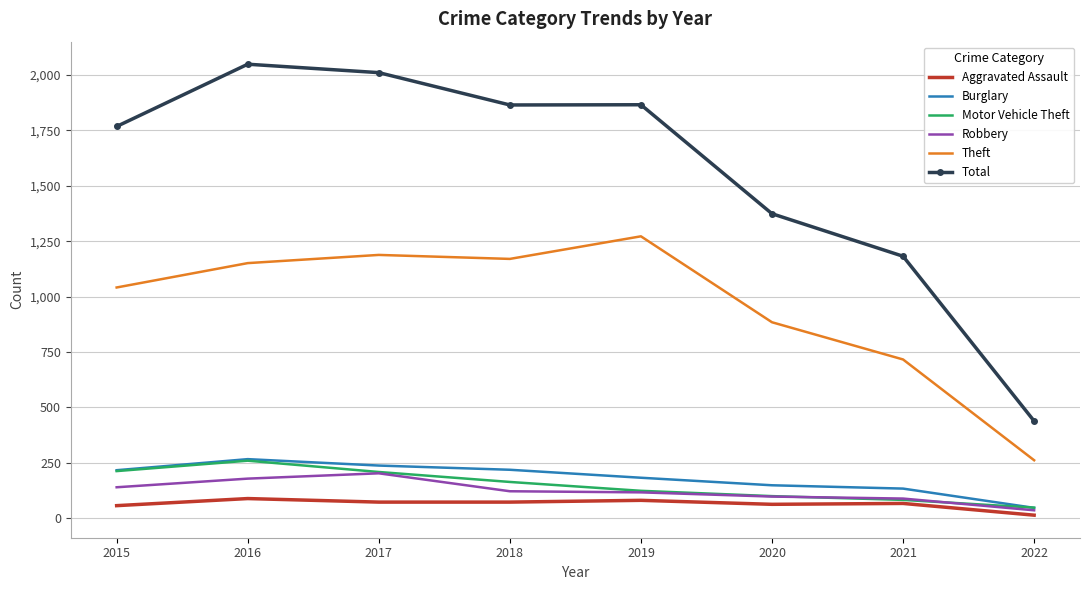

What is the maximum value for Aggravated Assault?

88